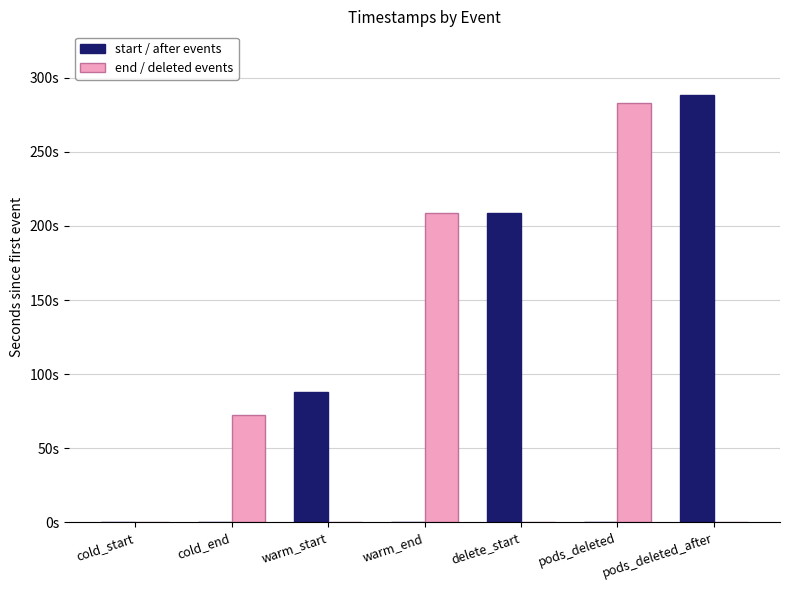

Which category has the lowest value across all series?

cold_start